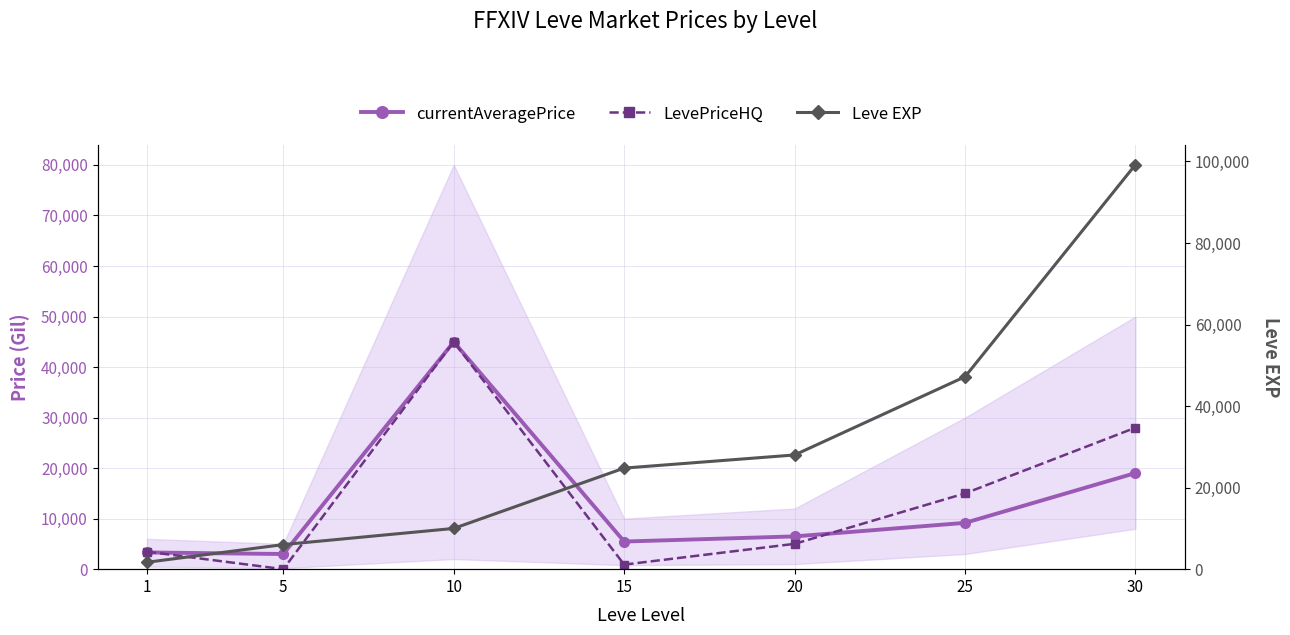

Between 1 and 10, which series saw the biggest shift?

currentAveragePrice